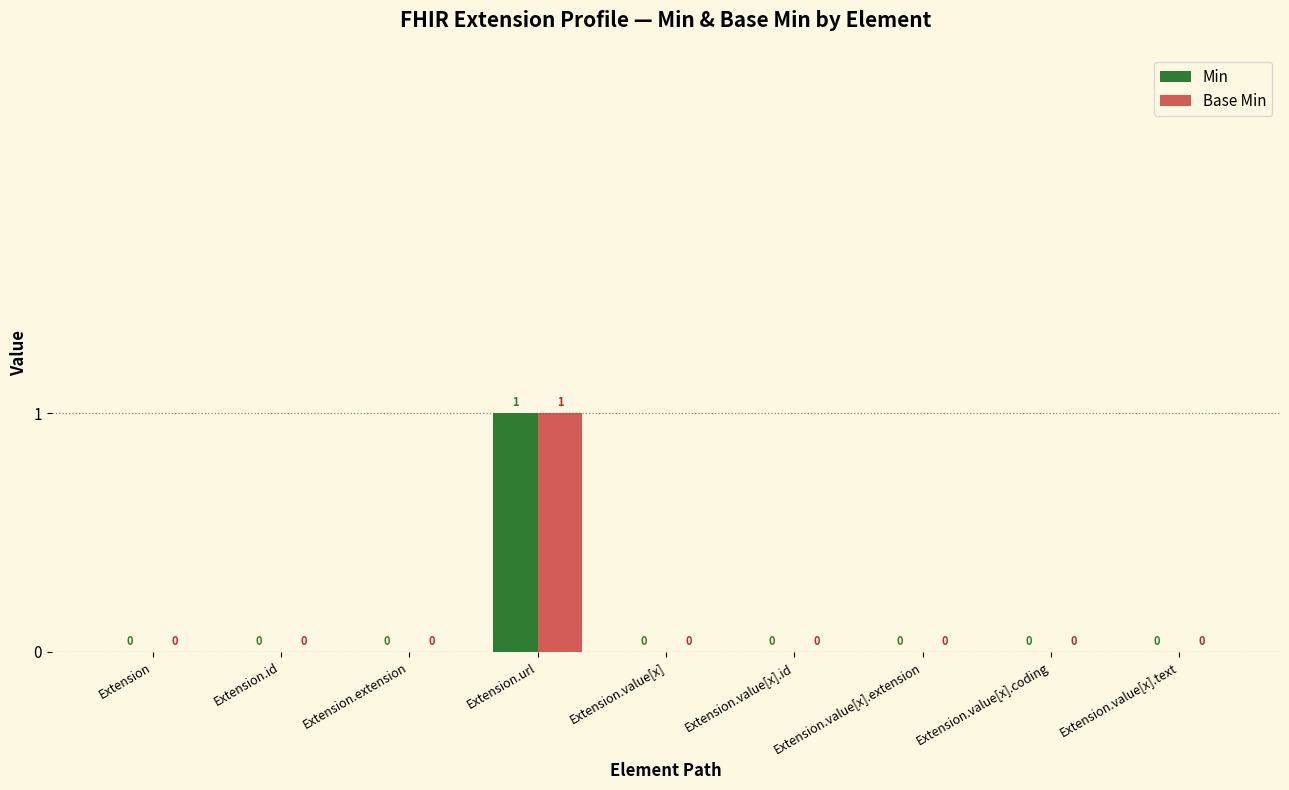

How many Base Min values are between 0 and 1?

9